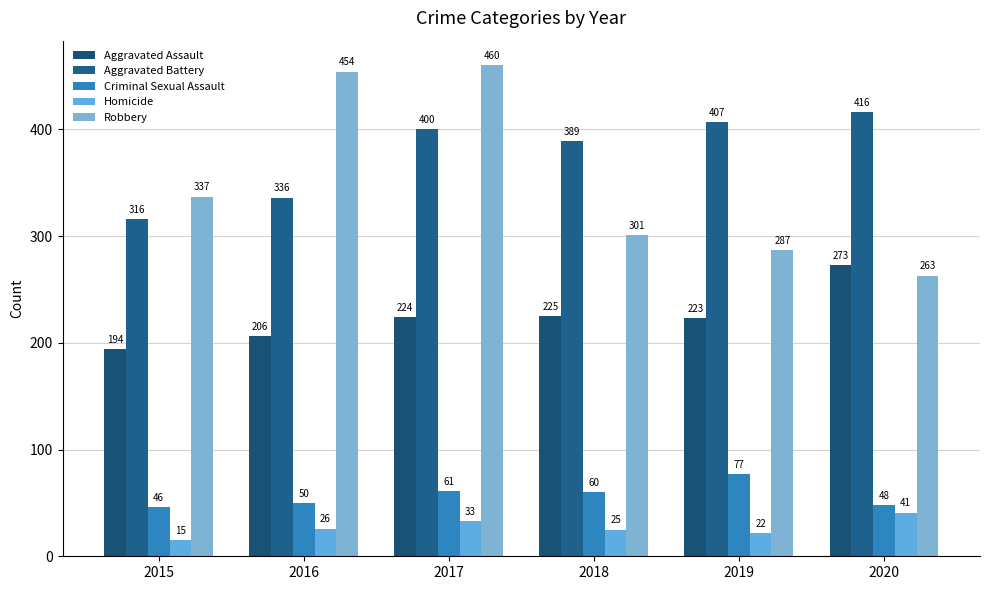

Which series has the largest total across all categories?

Aggravated Battery